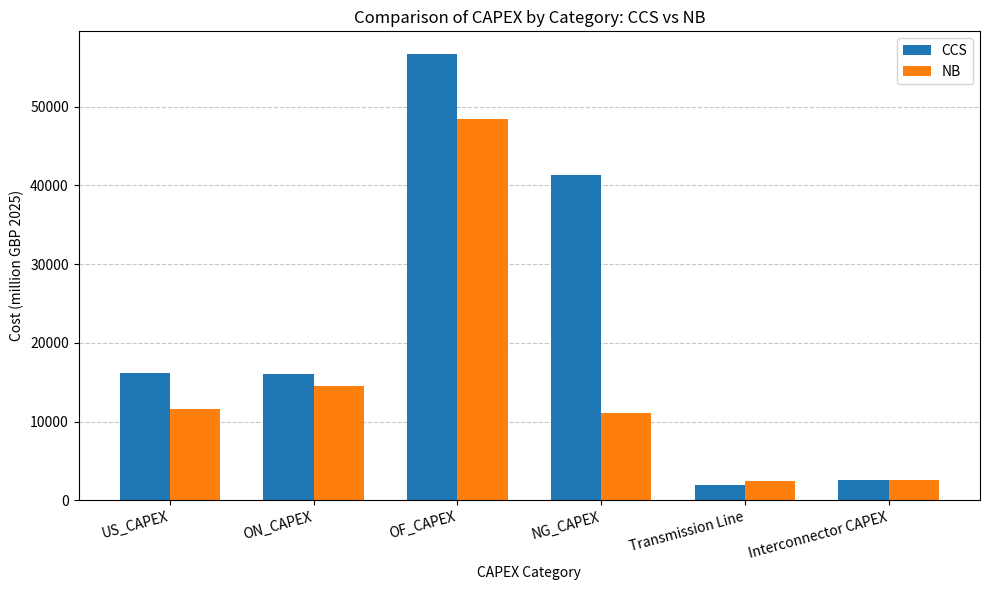

True or false: NB has a value of 4374.0 at Interconnector CAPEX.

False